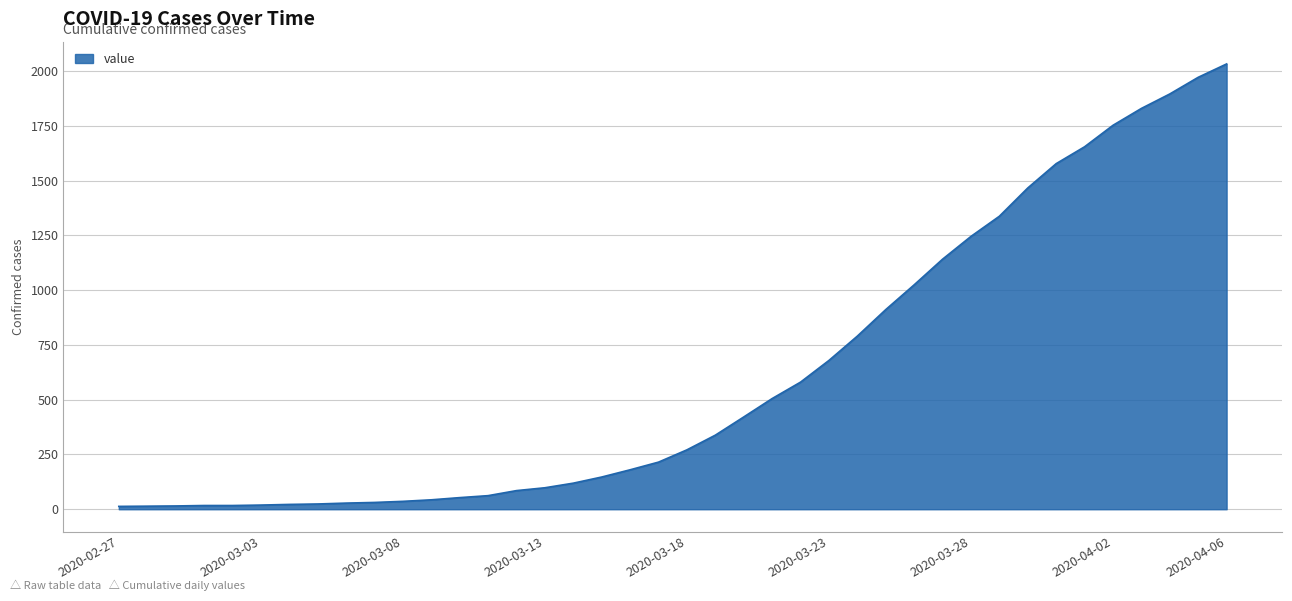

What is the greatest value displayed?

2032